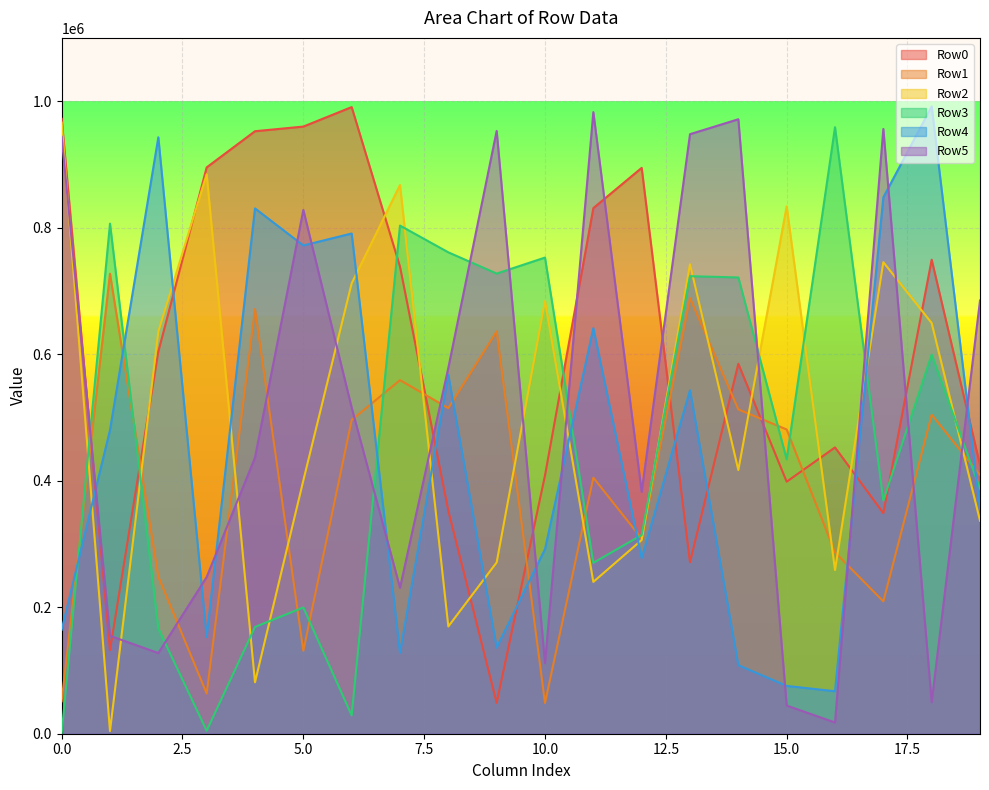

The value of Row0 at 6 is 990607. True or false?

True